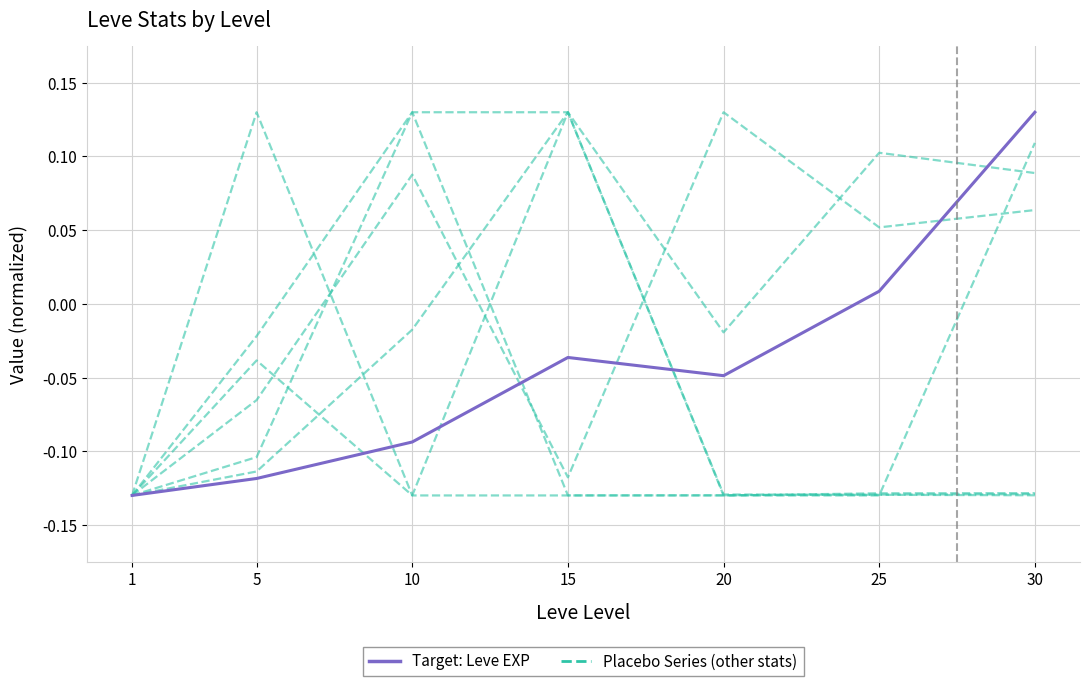

How many interior local valleys does the Target: Leve EXP series have?

1